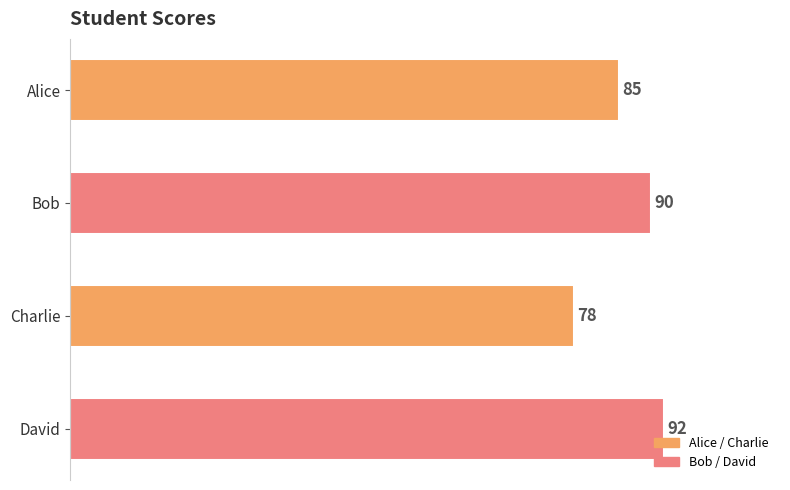

What is the greatest value displayed?

92